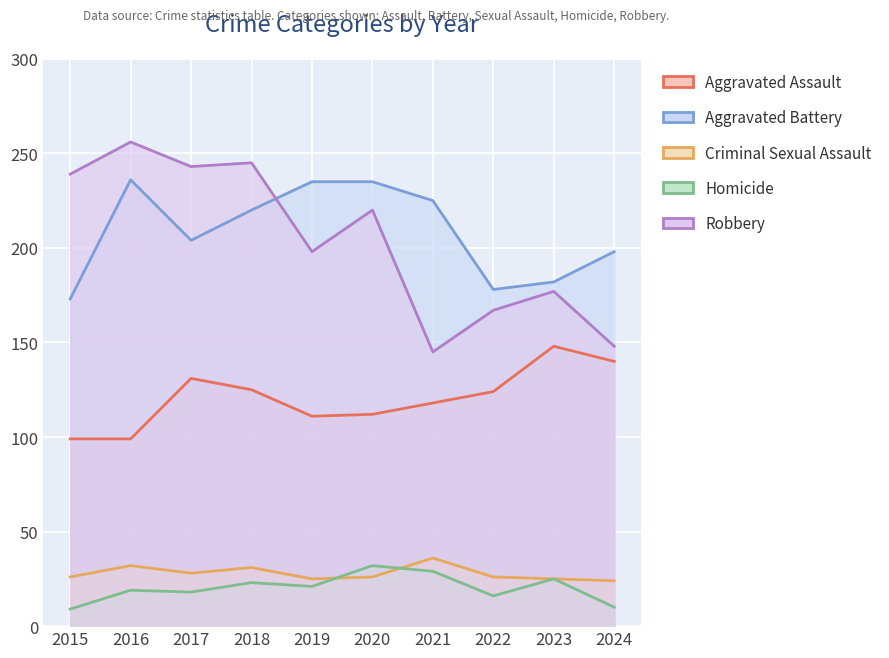

Which label corresponds to the smallest value in the chart?

2015